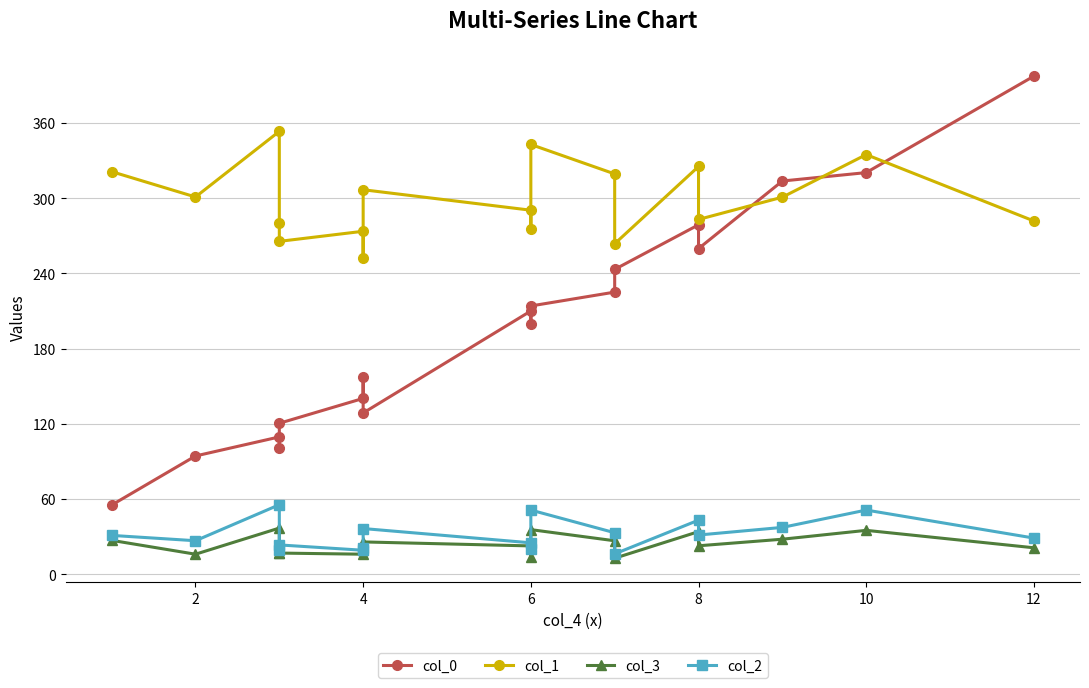

What is the sum of all col_3 values?

424.4